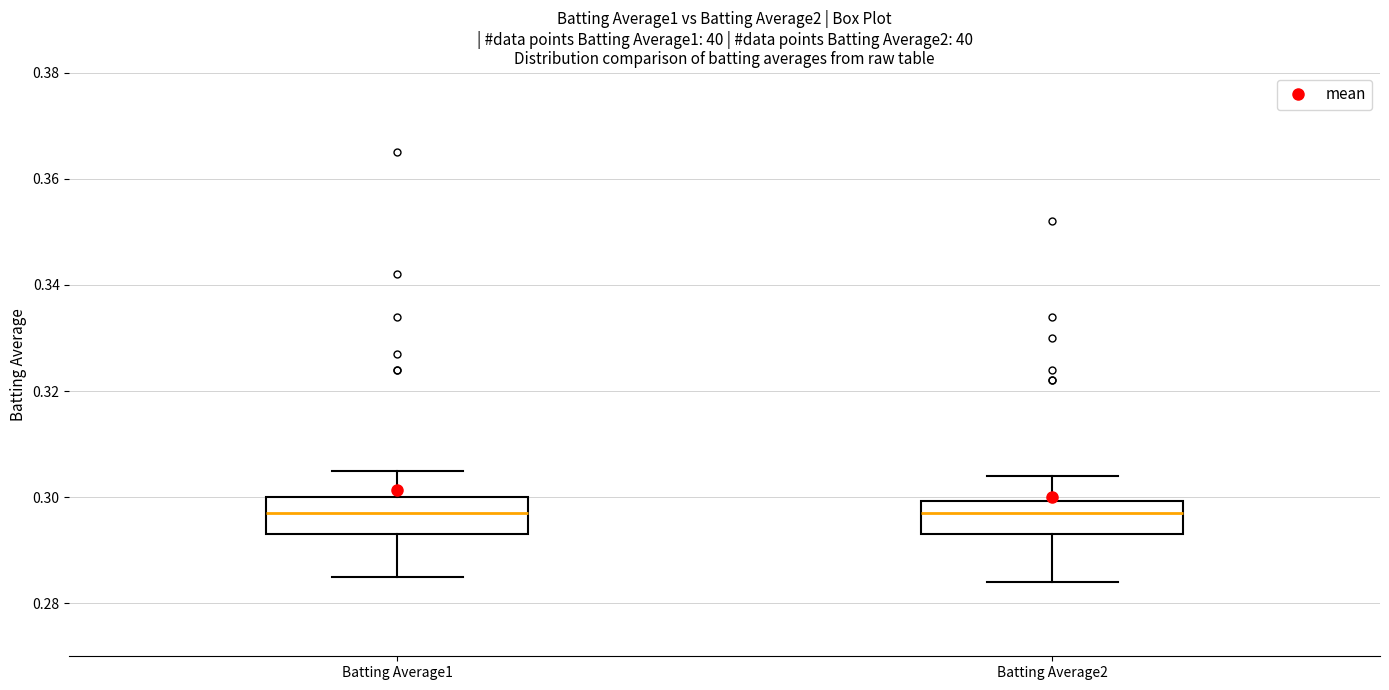

Reading left to right, transcribe this box plot: for each box, give where its median line is, the range the box spans, and where its two whiskers end, as read against the y-axis. The values are not printed on the chart, so give them approximately, as read against the axis.

Batting Average1: median 0.298, box 0.294 to 0.300, whiskers 0.286 to 0.306
Batting Average2: median 0.298, box 0.294 to 0.300, whiskers 0.284 to 0.304